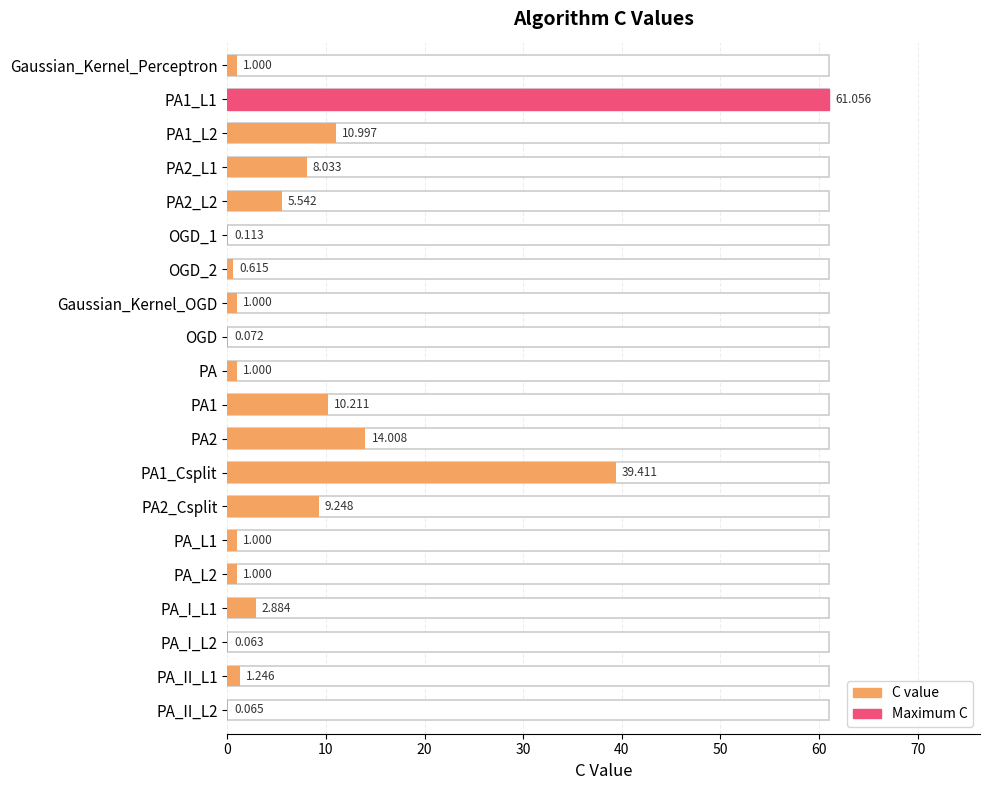

How many series are shown in this chart?

1